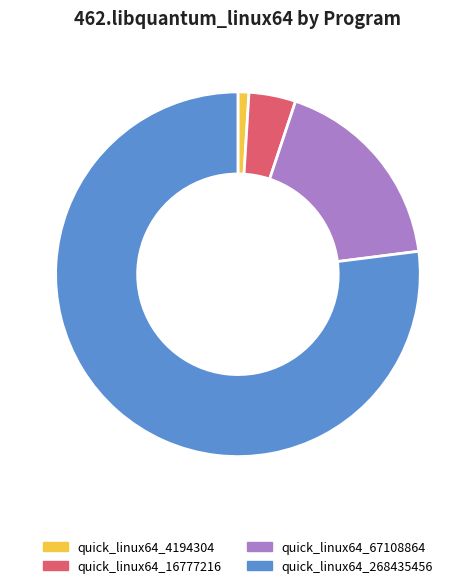

Is the sum of quick_linux64_16777216 and quick_linux64_67108864 greater than half?

No